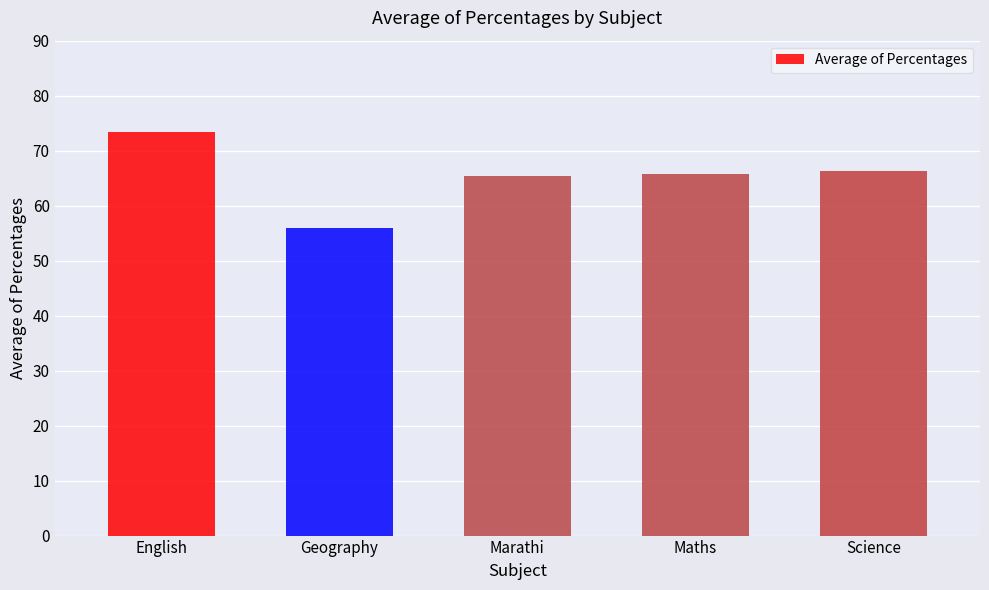

True or false: the data shows 89.8 at Geography.

False